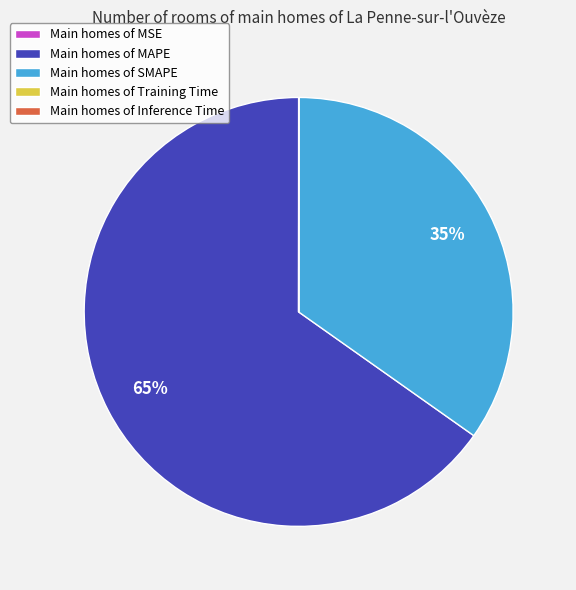

The Main homes of SMAPE slice represents 43% of the pie. True or false?

False